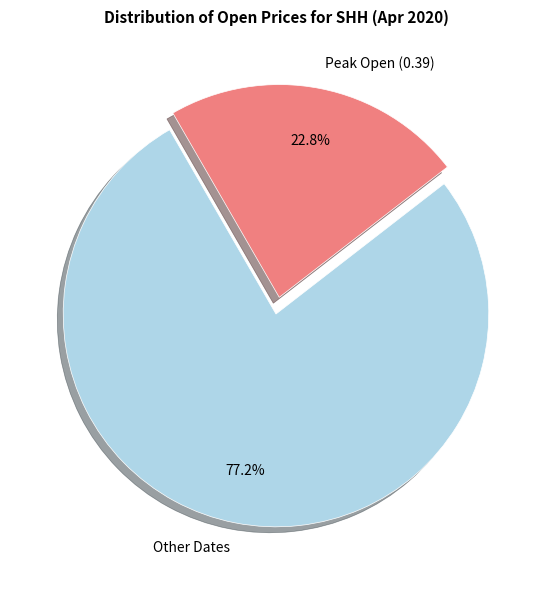

Which category has the smallest portion of the pie?

Peak Open (0.39)